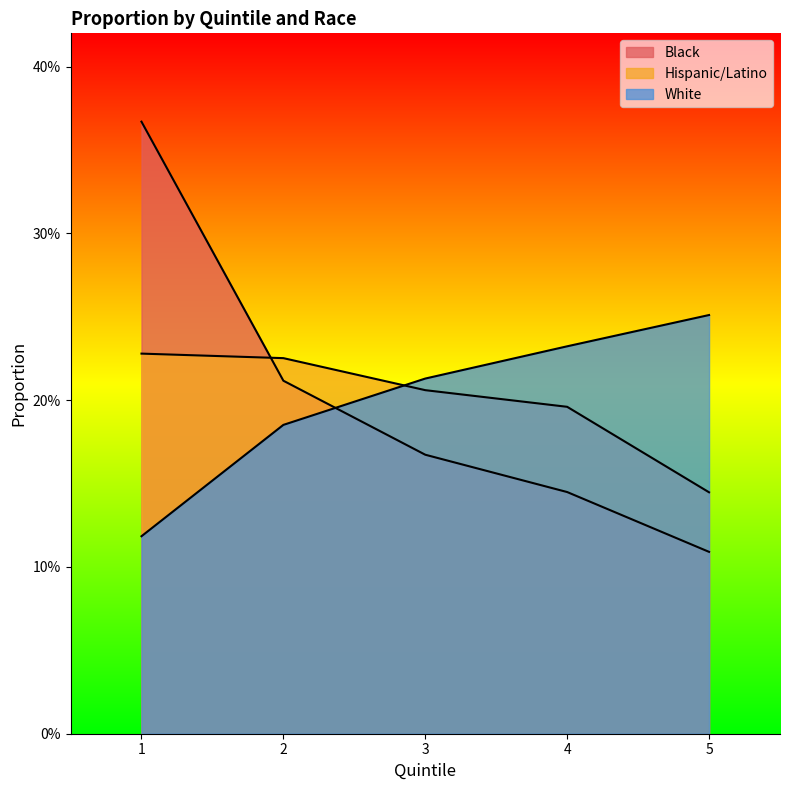

How many intersections are there between White and Hispanic/Latino?

1